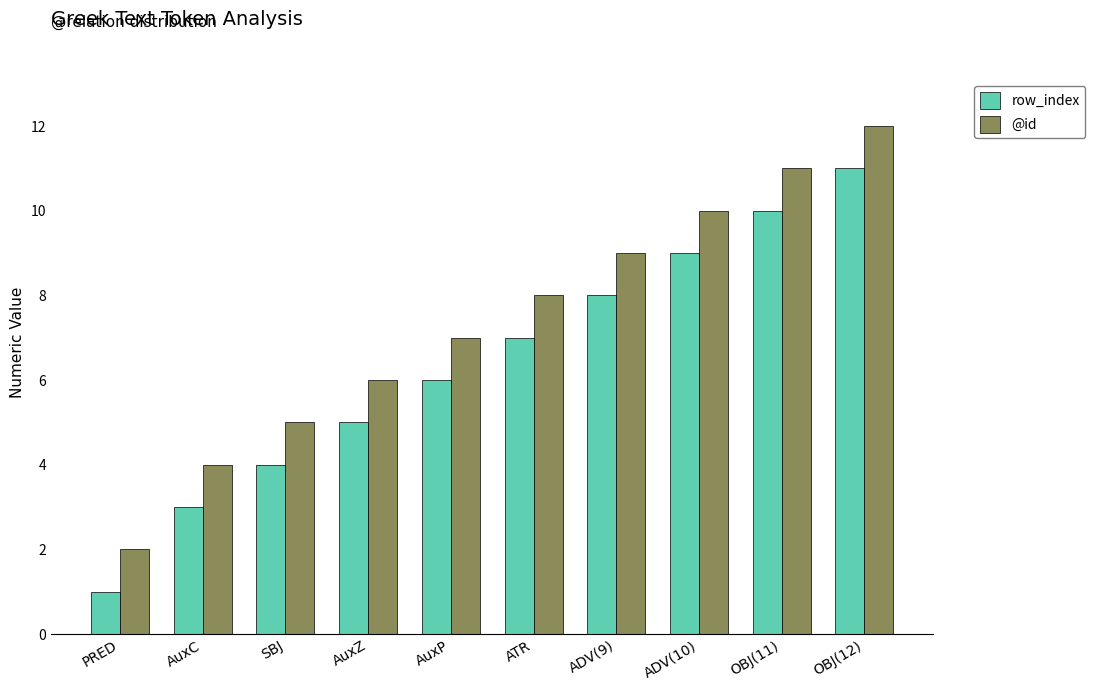

What is the value of the @id bar at the 1st from the left?

2